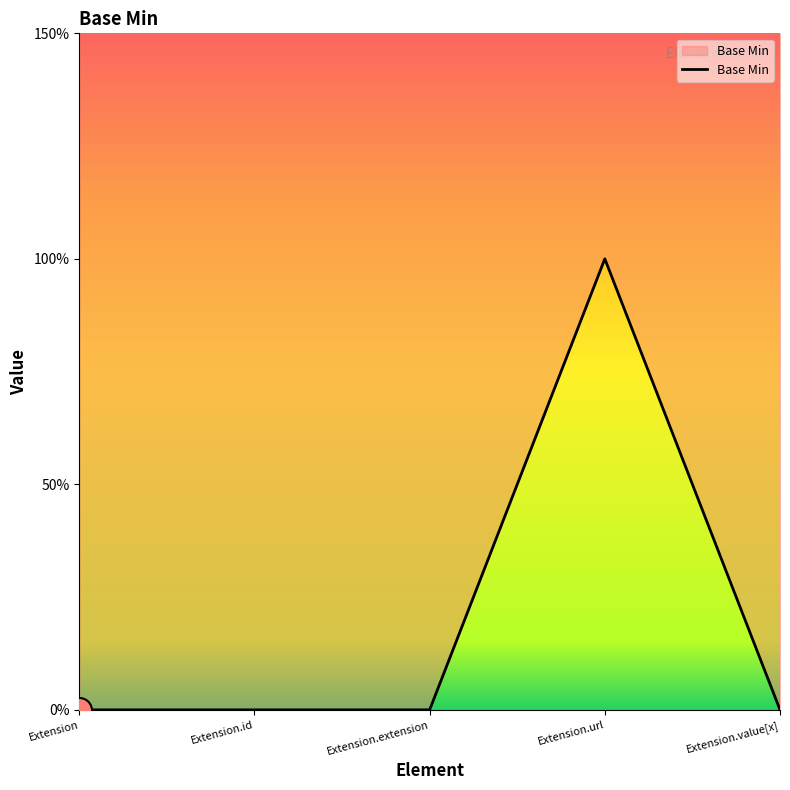

Where is the data nearest to the value 0?

Extension